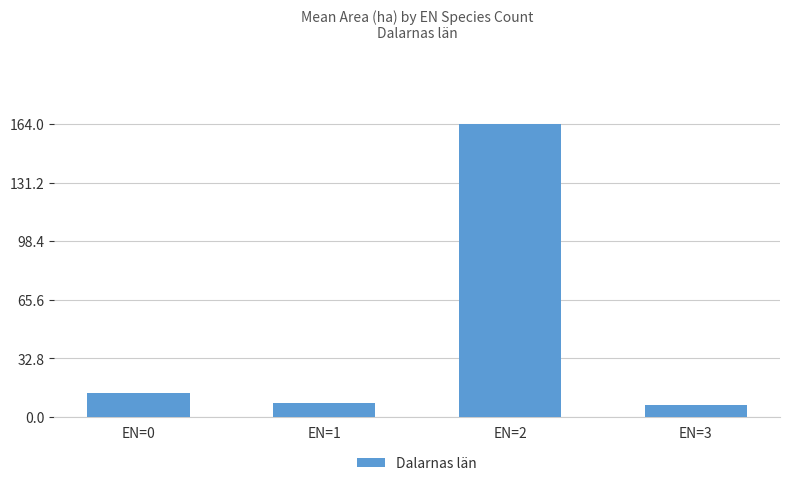

What is the difference between the maximum and second lowest values?

155.7